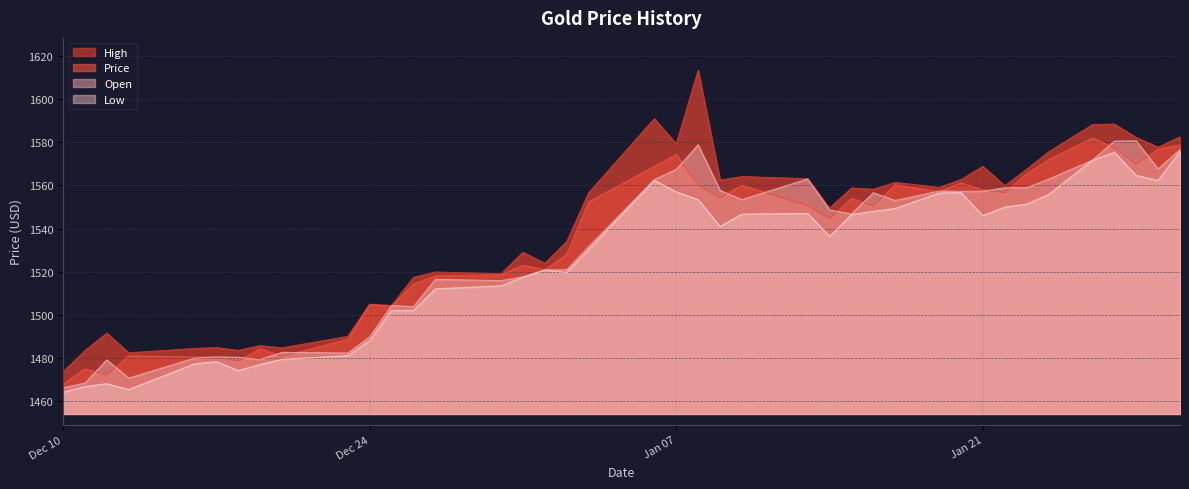

List the series in order of their overall mean, lowest first.

Low, Open, Price, High